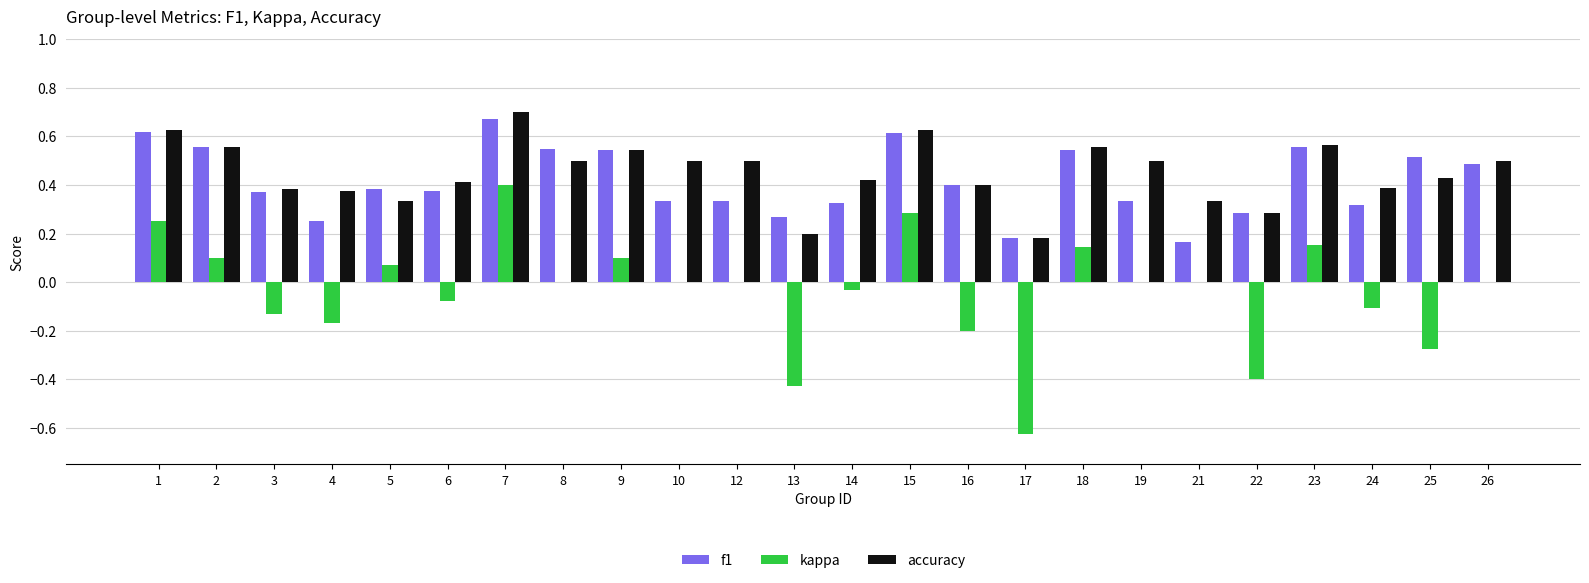

The f1 series shows 1.0 at 23. True or false?

False